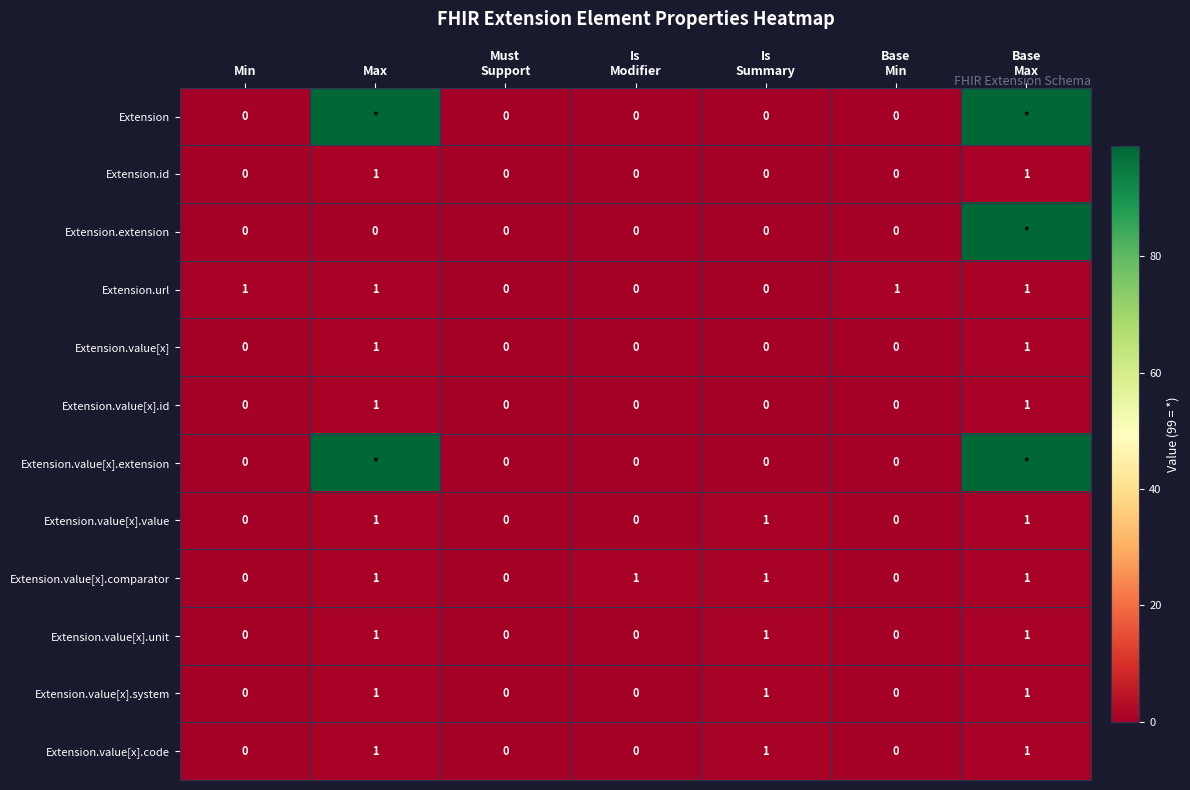

What is the sum of all Extension.url values?

4